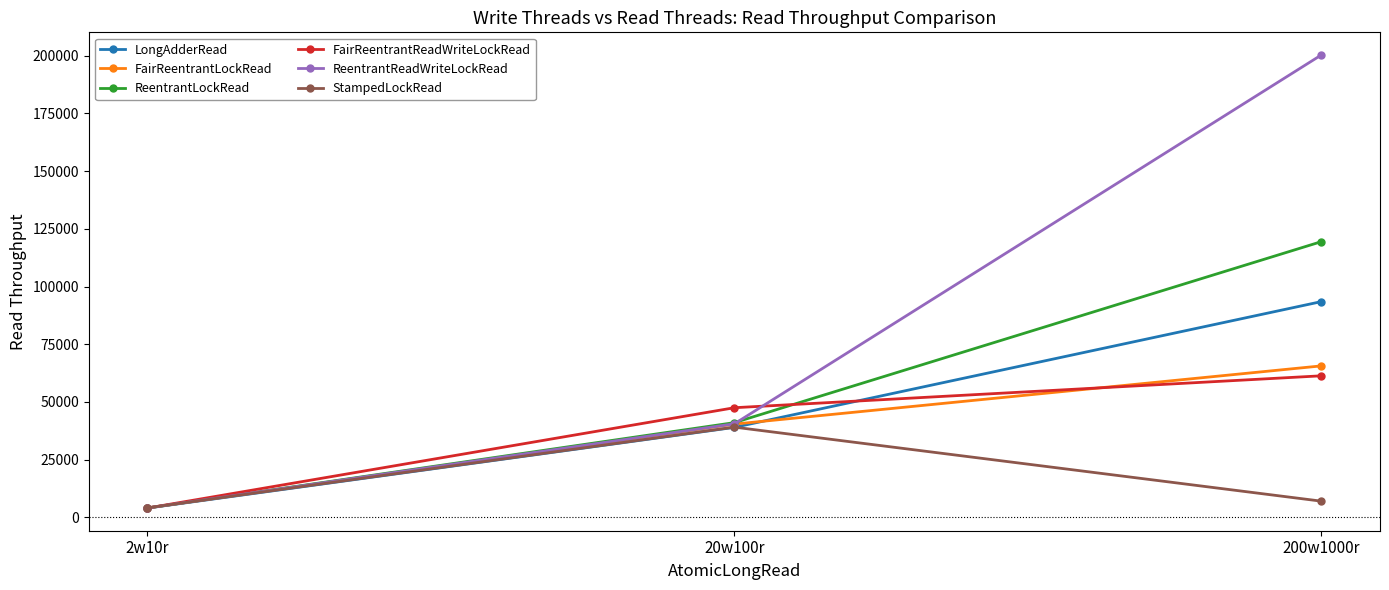

Between 2w10r and 20w100r, which series saw the biggest shift?

FairReentrantReadWriteLockRead